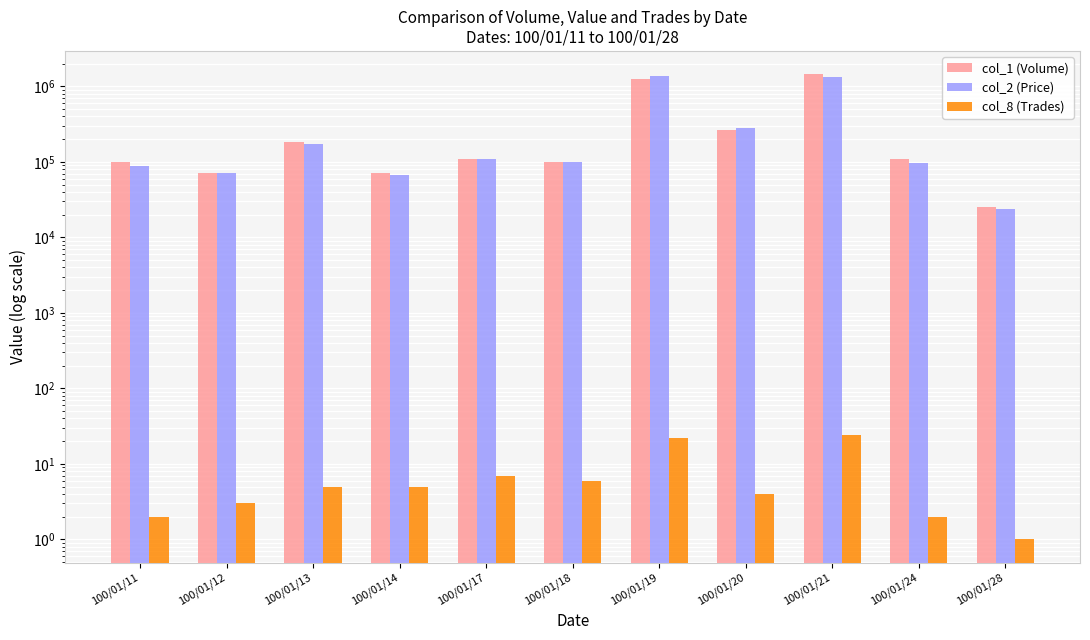

At how many categories does at least one series exceed 742376?

2